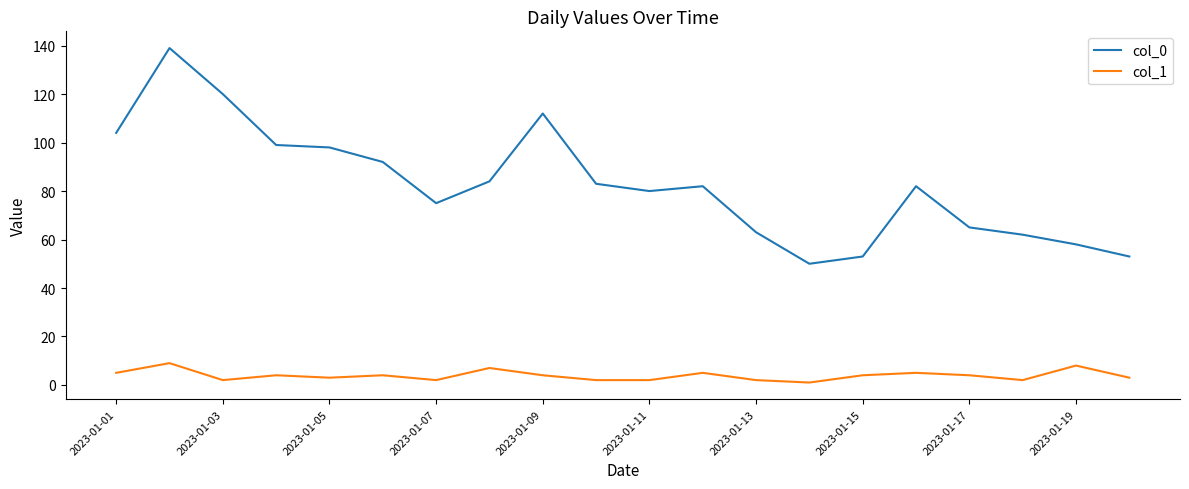

Which series has the largest total across all categories?

col_0